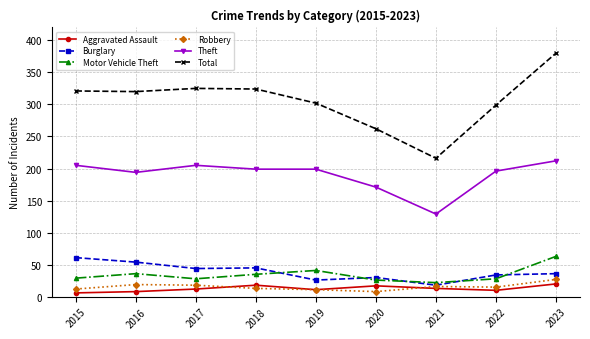

At which category is the sum across all series the highest?

2023